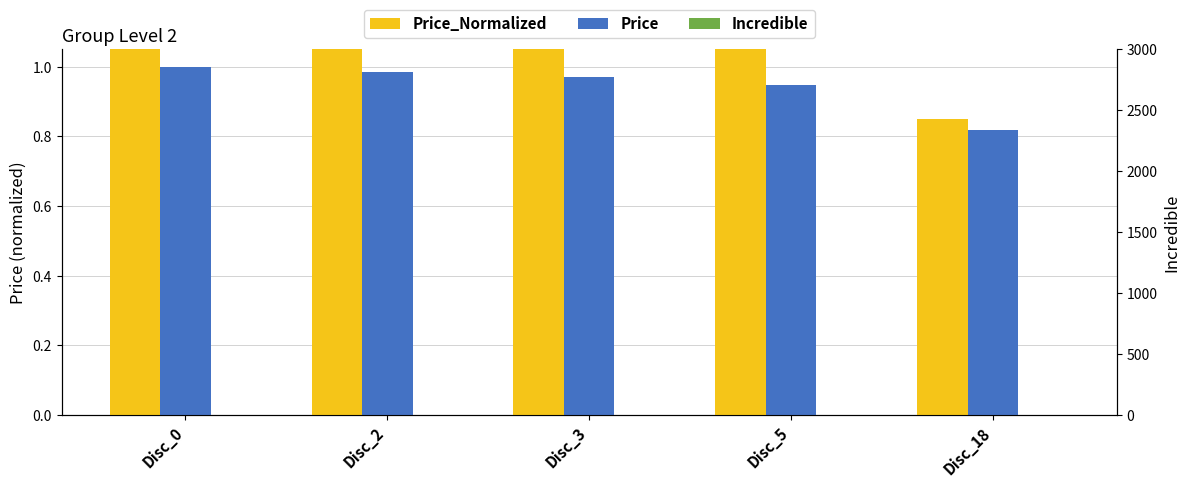

What is the difference between the maximum and minimum values in the Price_Normalized series?

1.0